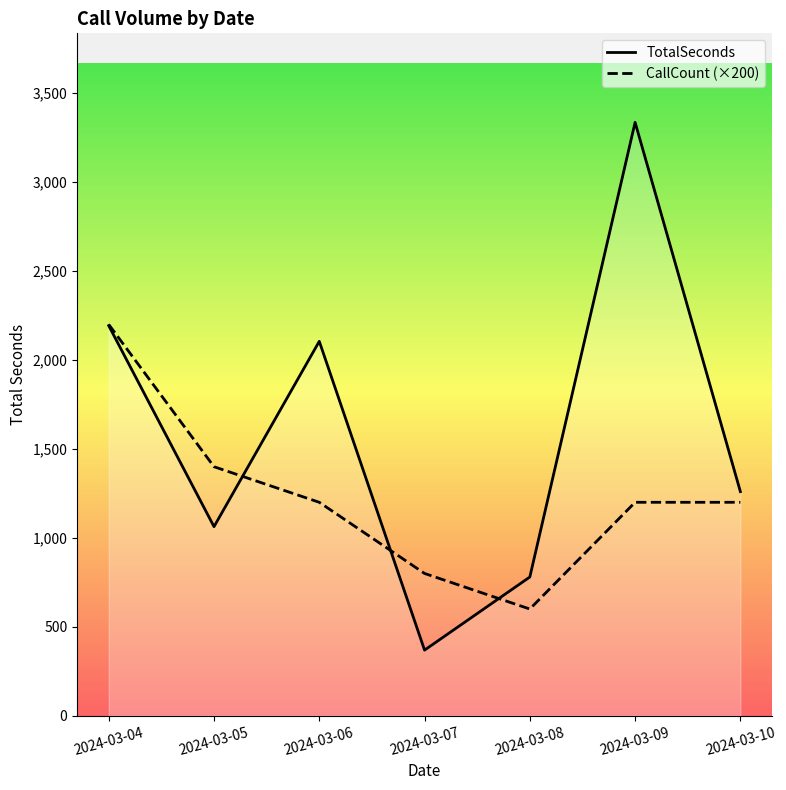

At which label is CallCount (×200) closest to 1400?

2024-03-05